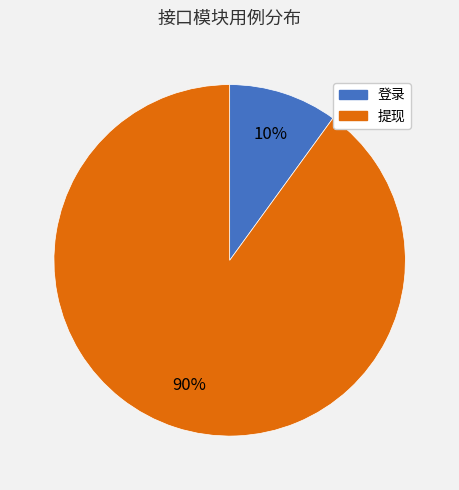

Count the number of slices in the pie.

2